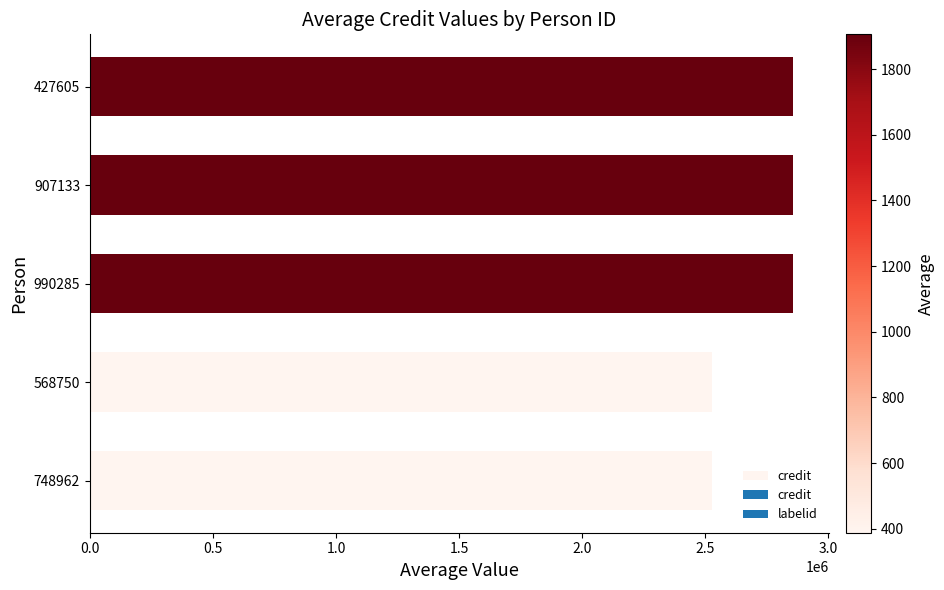

The value at 907133 is 1854210. True or false?

False